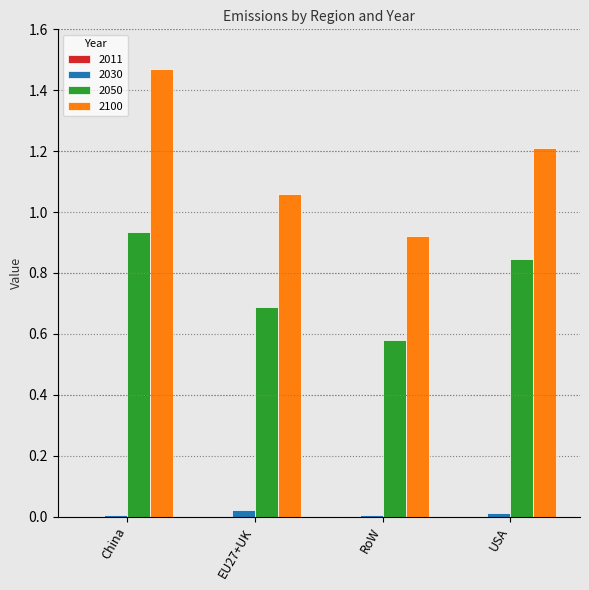

How many groups of bars are there?

4